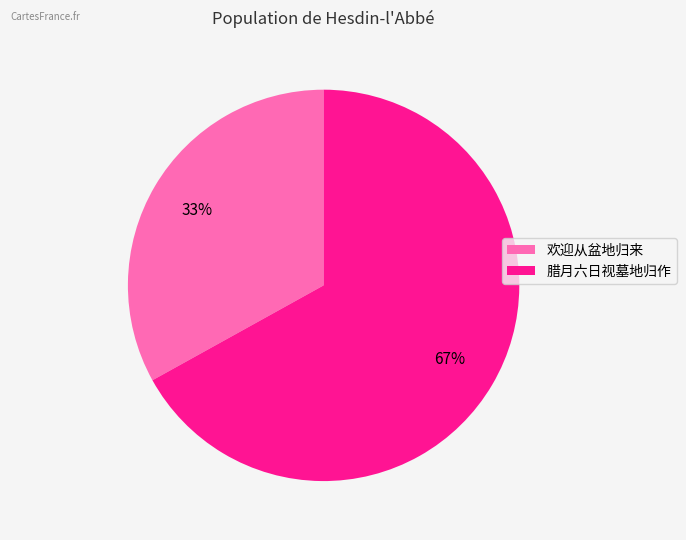

Between 腊月六日视墓地归作 and 欢迎从盆地归来, which is larger?

腊月六日视墓地归作